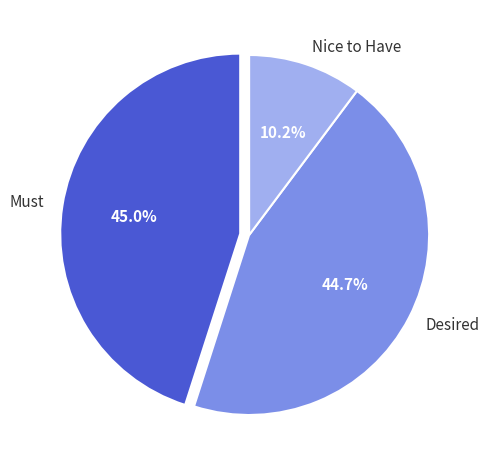

To the nearest percent, what percentage of the pie is Nice to Have?

10%